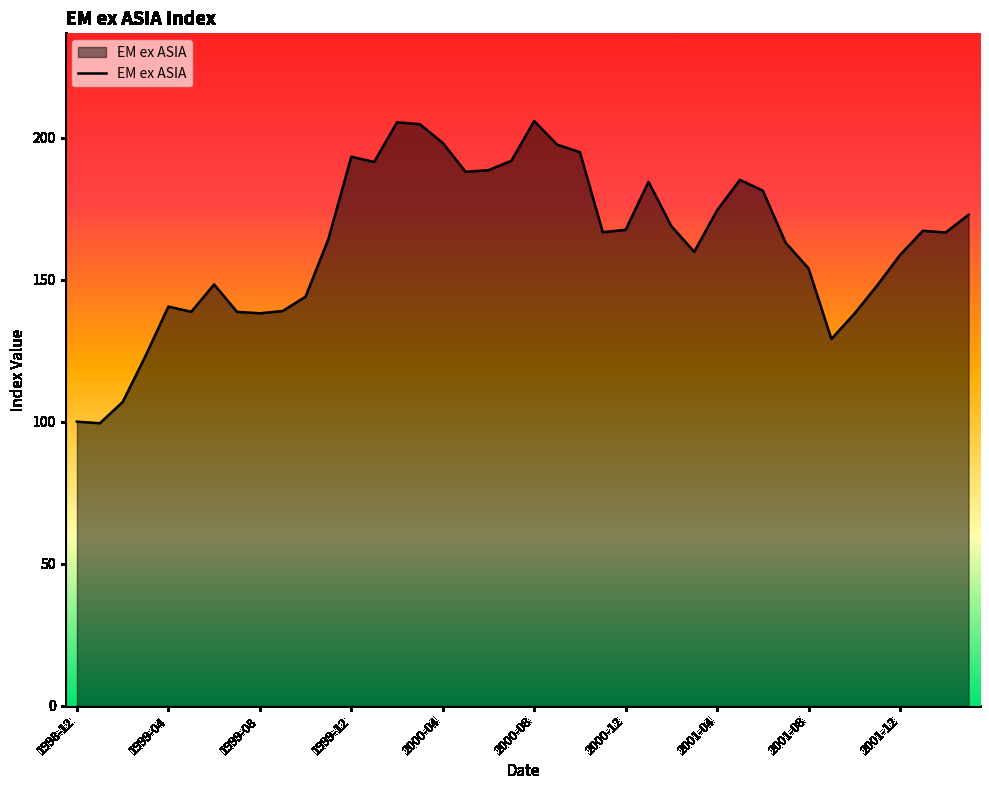

What is the smallest value displayed?

99.4